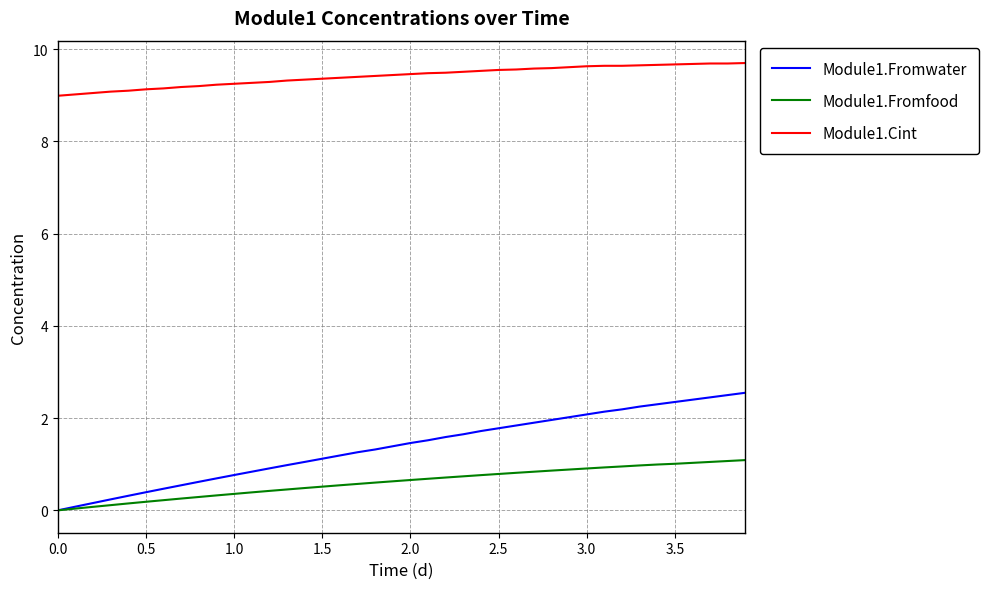

True or false: Module1.Cint and Module1.Fromfood intersect in this chart.

False